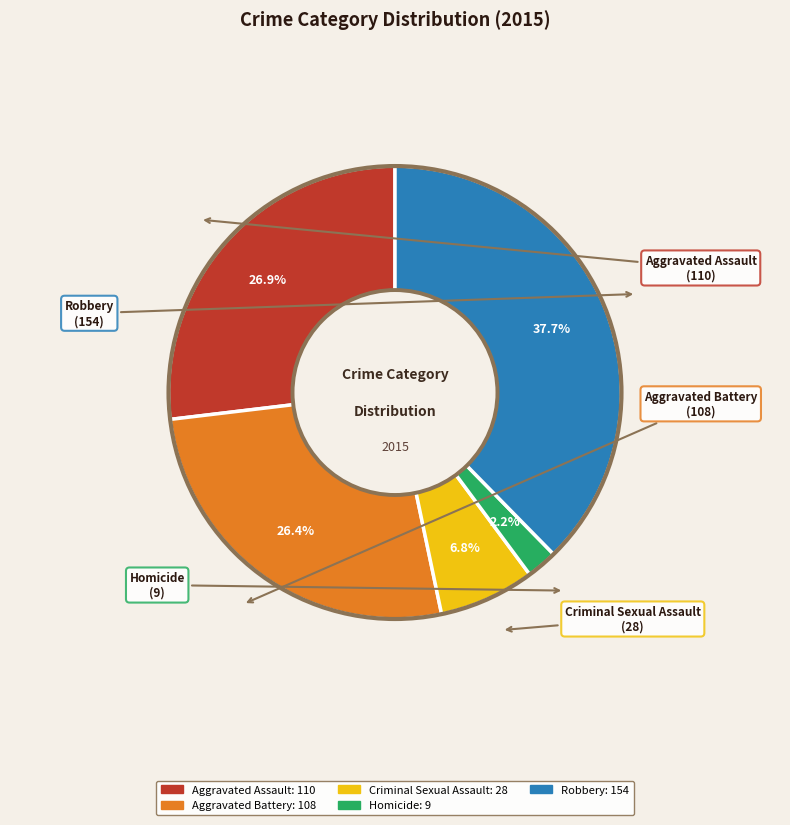

Does Robbery account for over 50% of the chart?

No